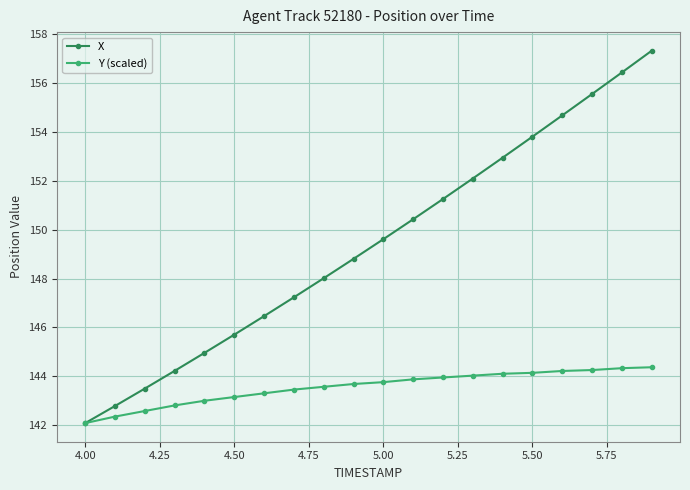

What is the highest value of the X series?

157.3